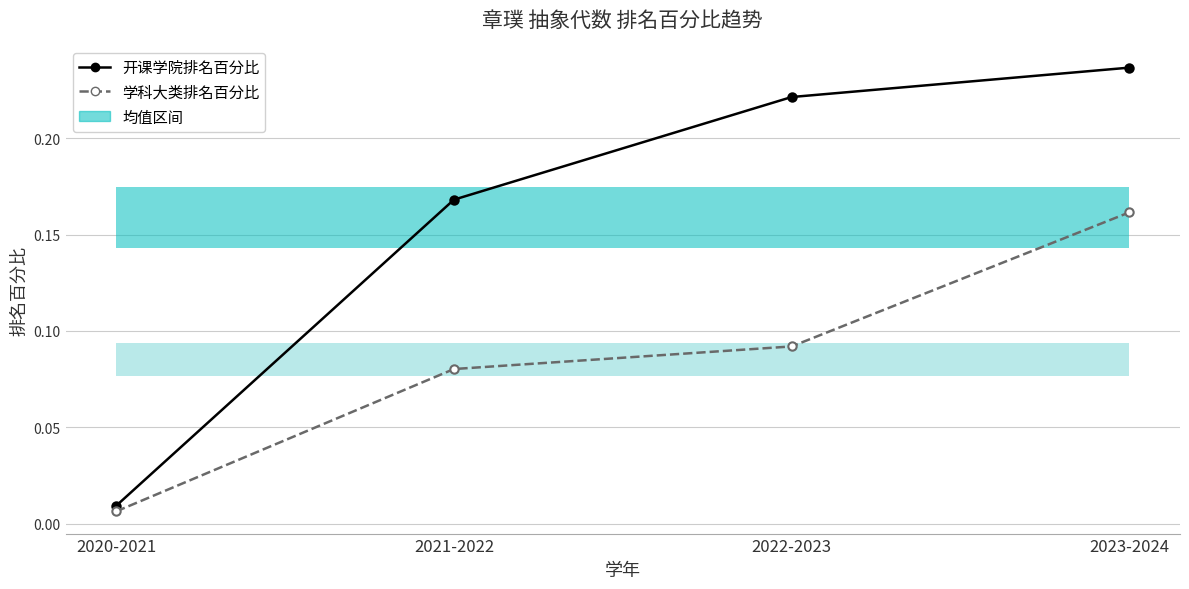

The value of 开课学院排名百分比 at 2020-2021 is 0.0. True or false?

True